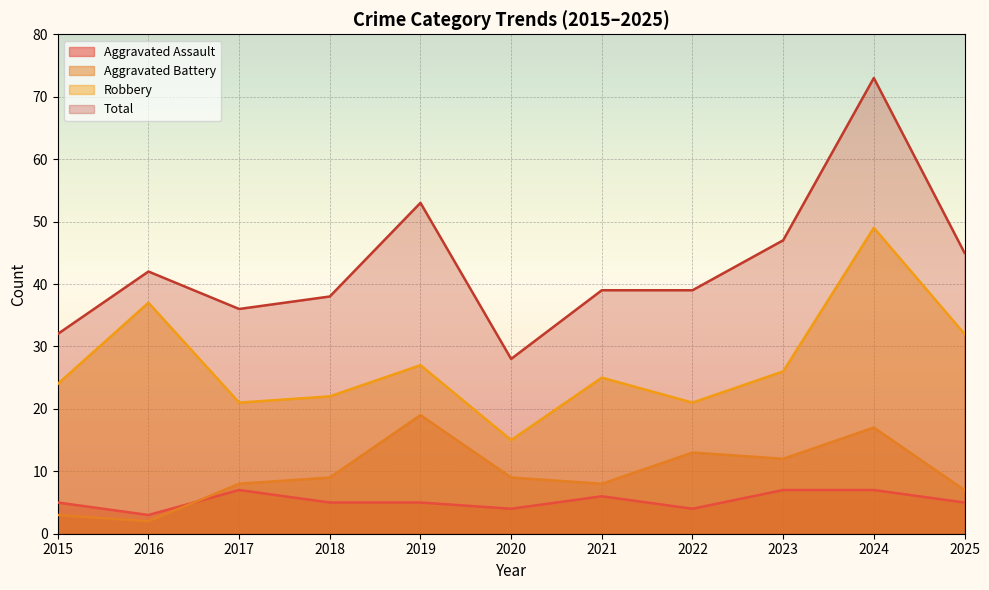

Which series changed the most between 2016 and 2021?

Robbery